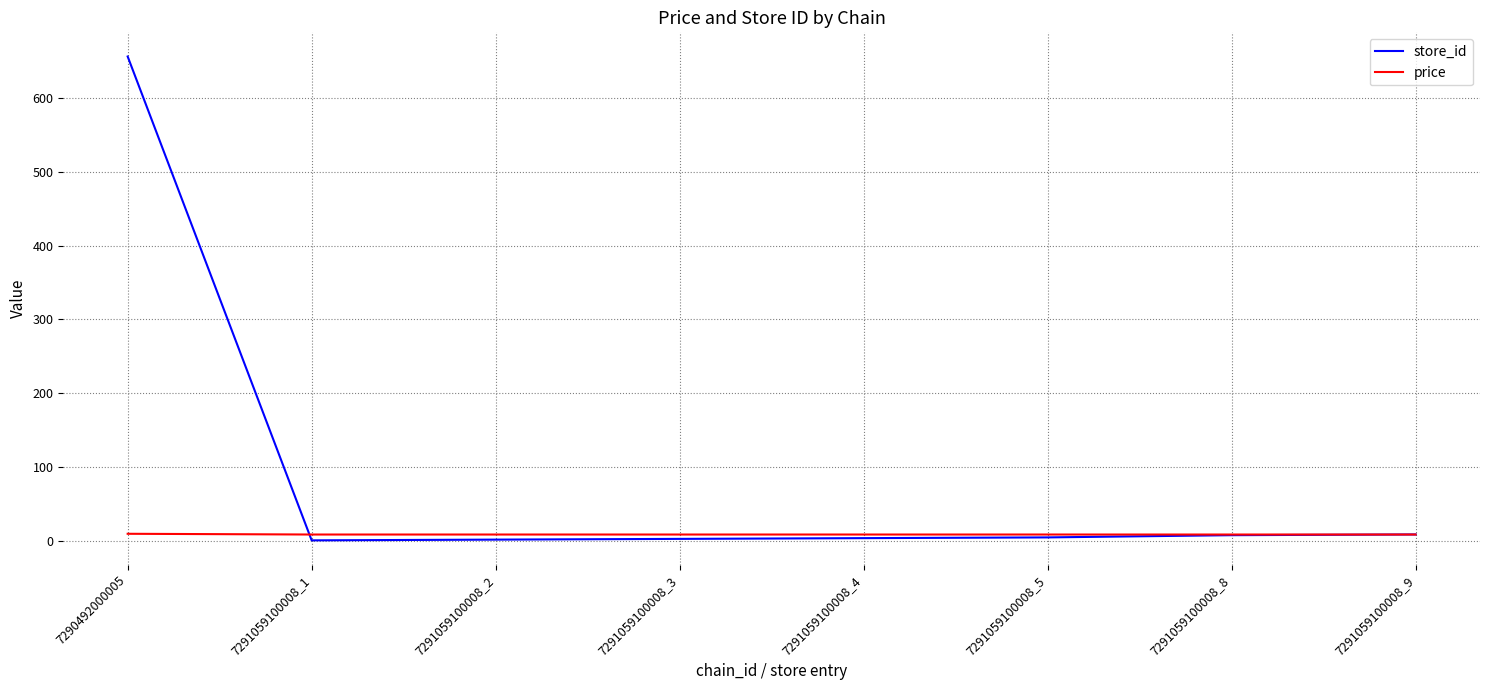

List the series in order of their overall mean, highest first.

store_id, price